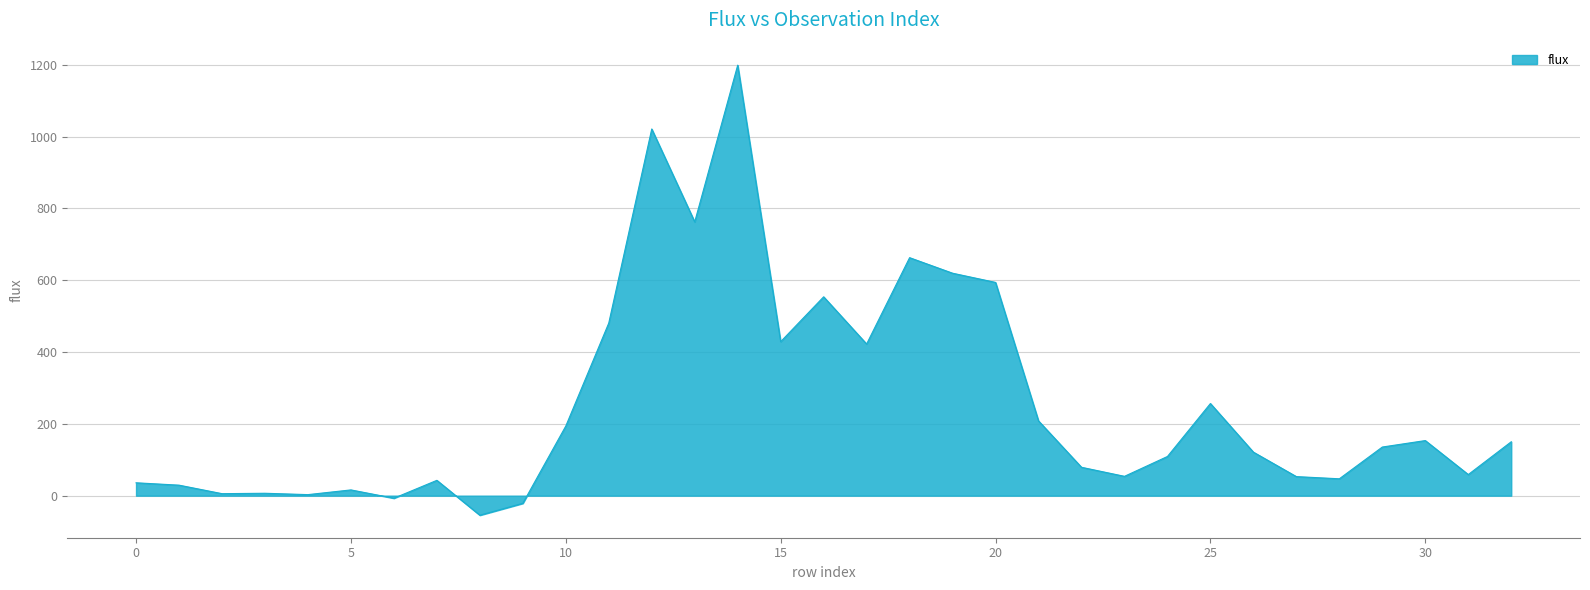

What is the greatest value displayed?

1198.9